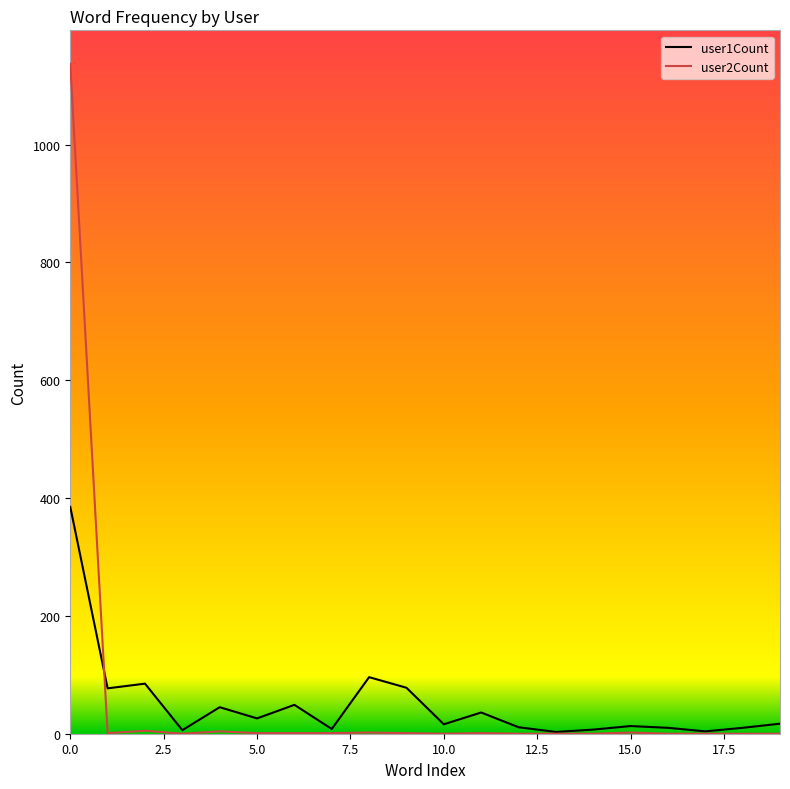

List the series in order of their peak value, highest first.

user2Count, user1Count